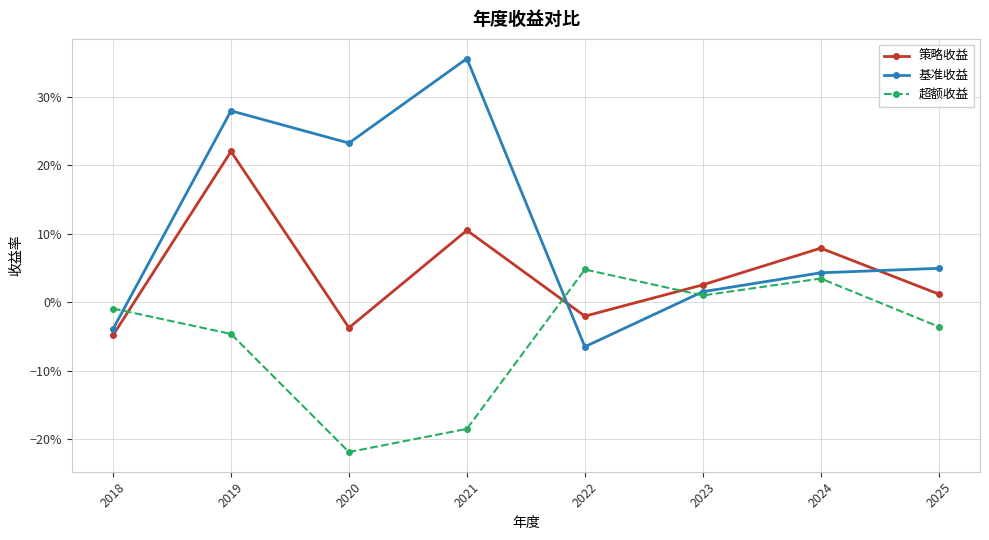

Which series has the largest total across all categories?

基准收益